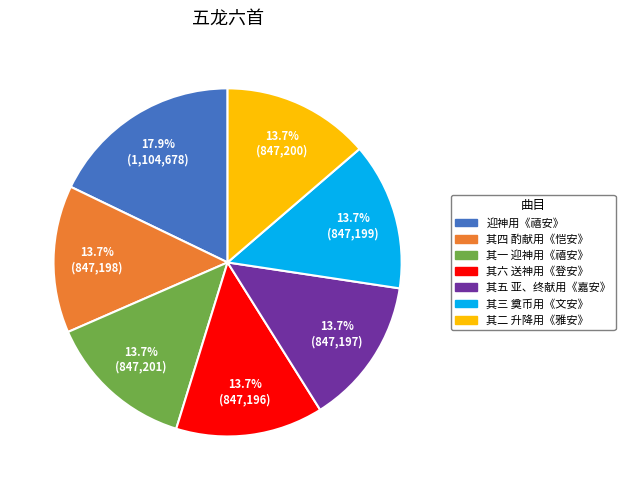

What is the largest slice in the pie chart?

迎神用《禧安》